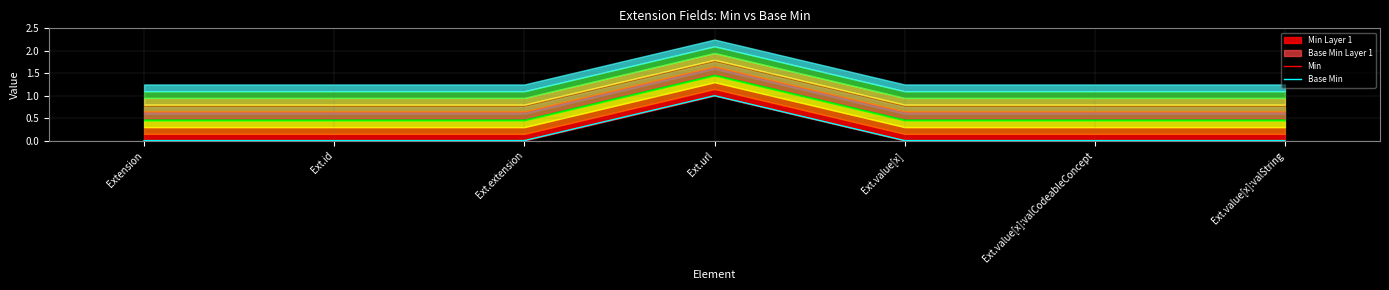

Which series changed the most between Extension and Ext.url?

Min